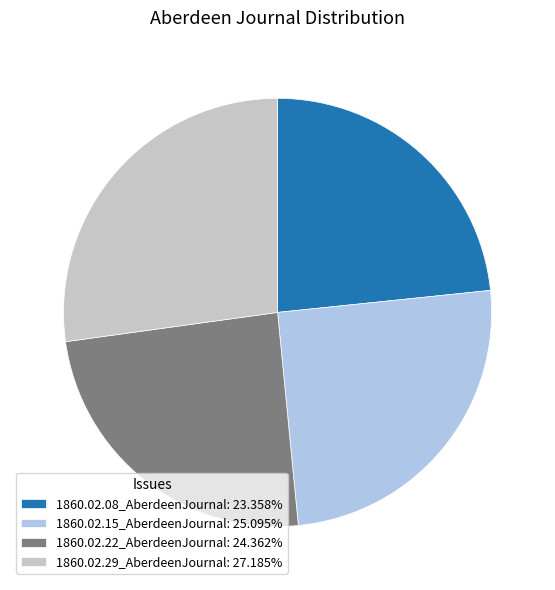

Is the sum of 1860.02.22_AberdeenJournal and 1860.02.15_AberdeenJournal greater than half?

No